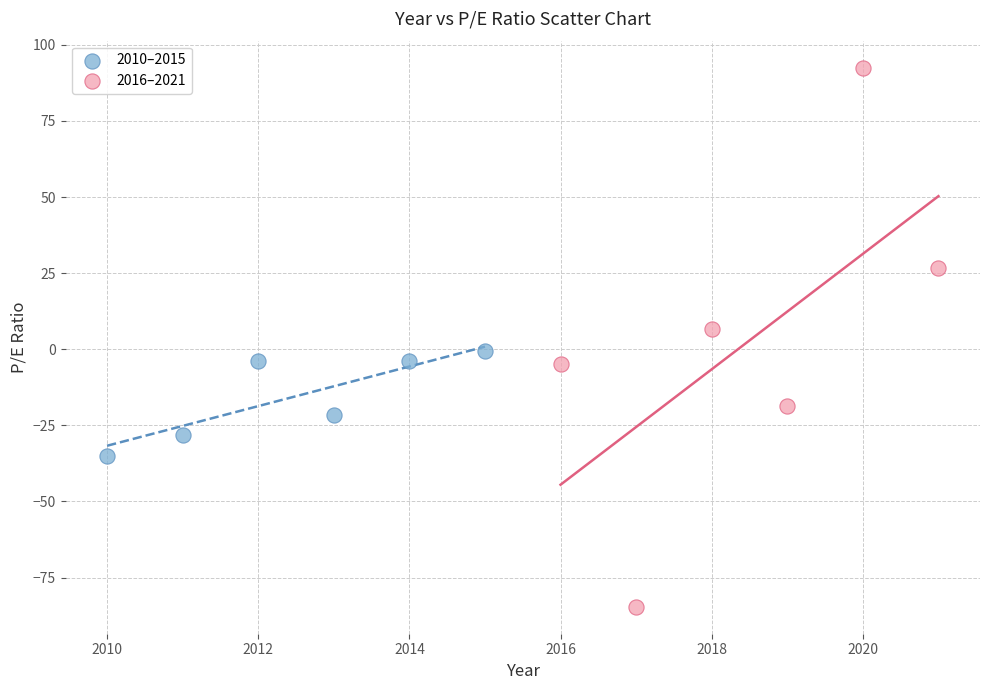

Which series has the largest Y range (max minus min)?

2016–2021